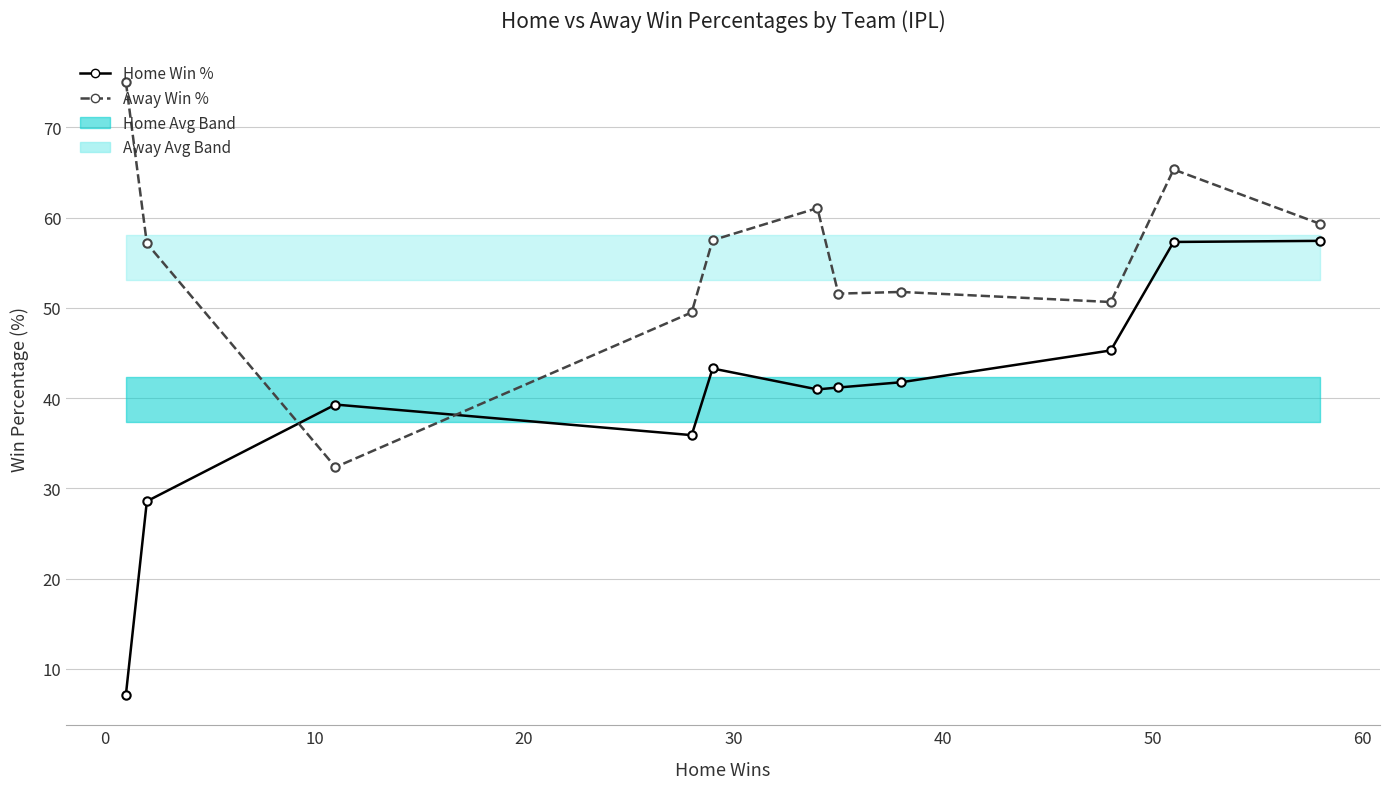

What is the maximum value shown in the chart?

75.0